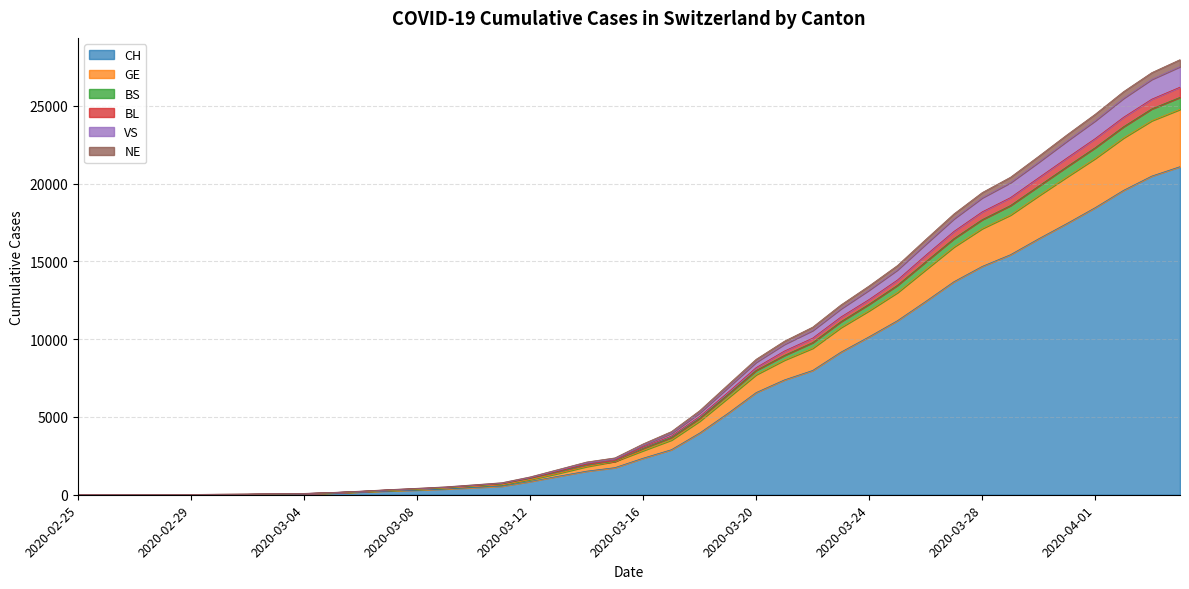

What is the value of the NE point at the 14th from the left?

450